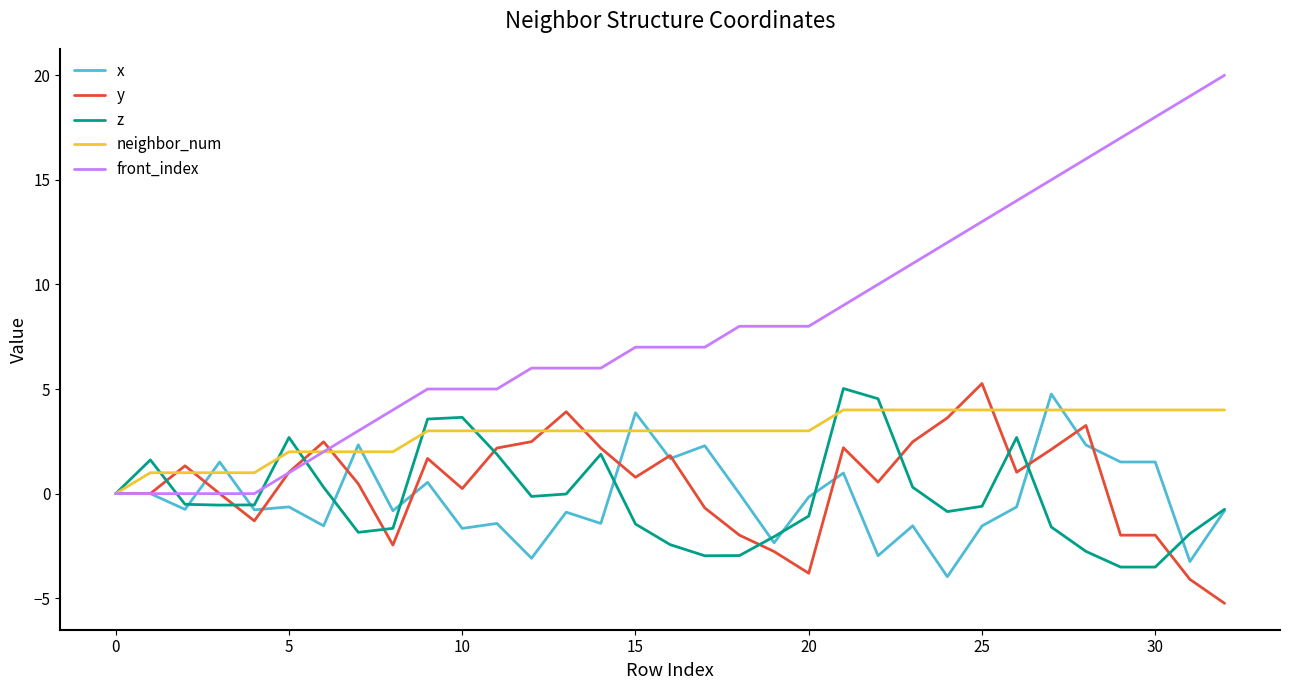

Which series has the largest total across all categories?

front_index